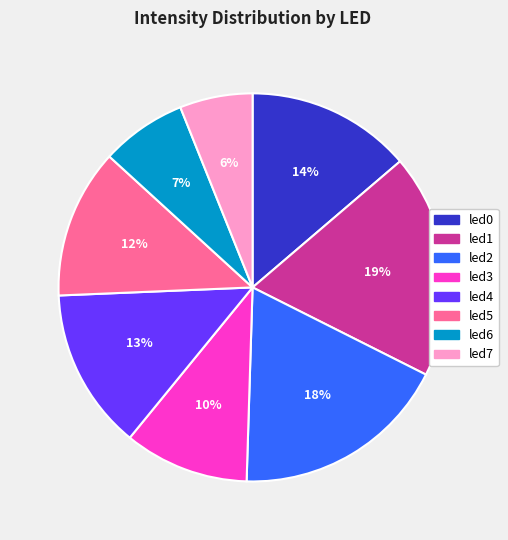

Is led3 the majority of the pie?

No